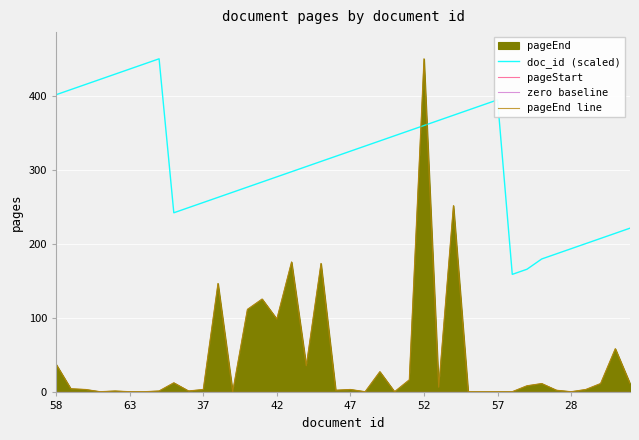

The value of zero baseline at 14 is 0.0. True or false?

True